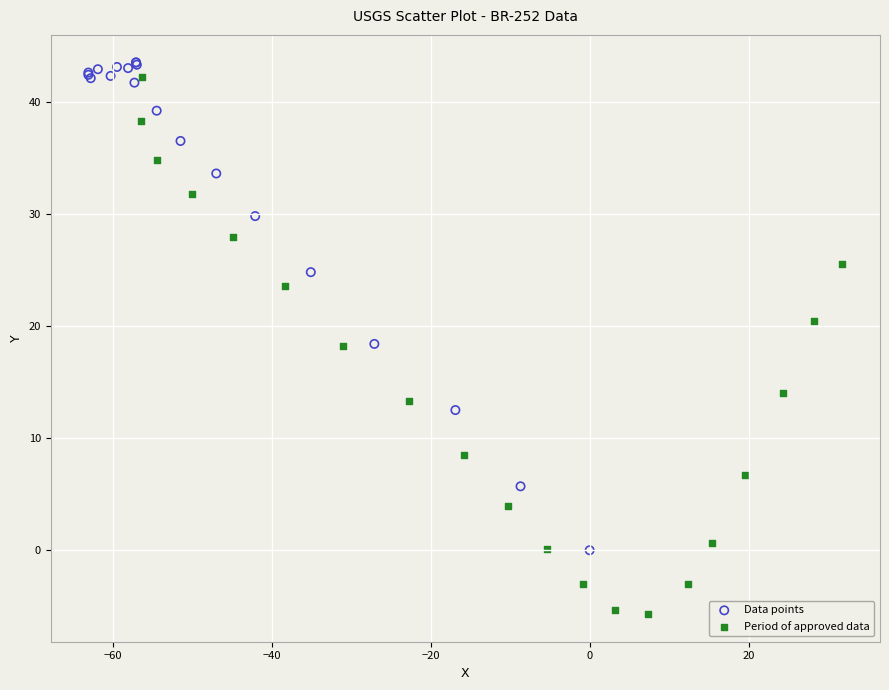

Which series has the largest Y range (max minus min)?

Period of approved data